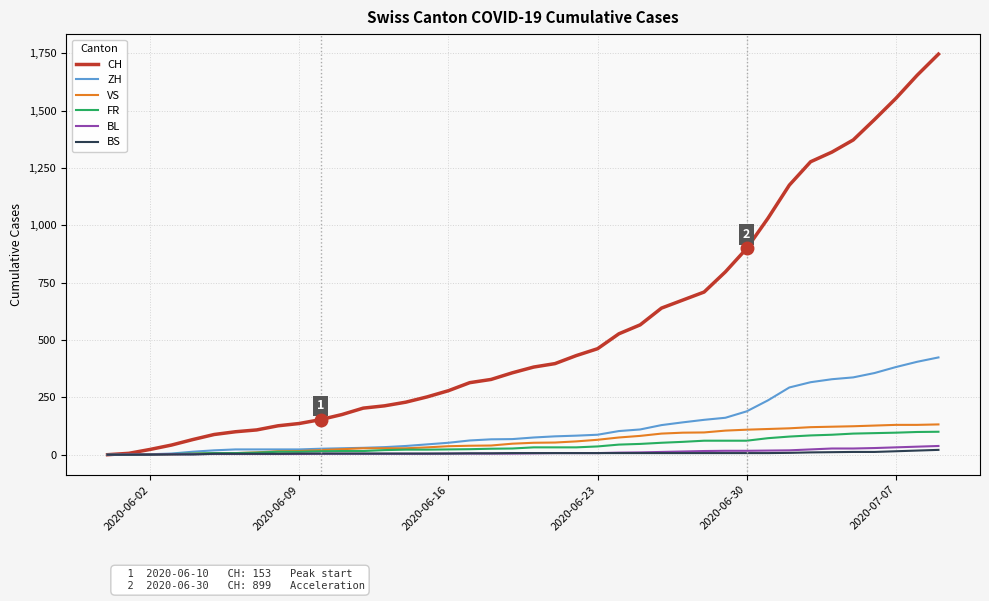

Which series has the largest range (max minus min)?

CH